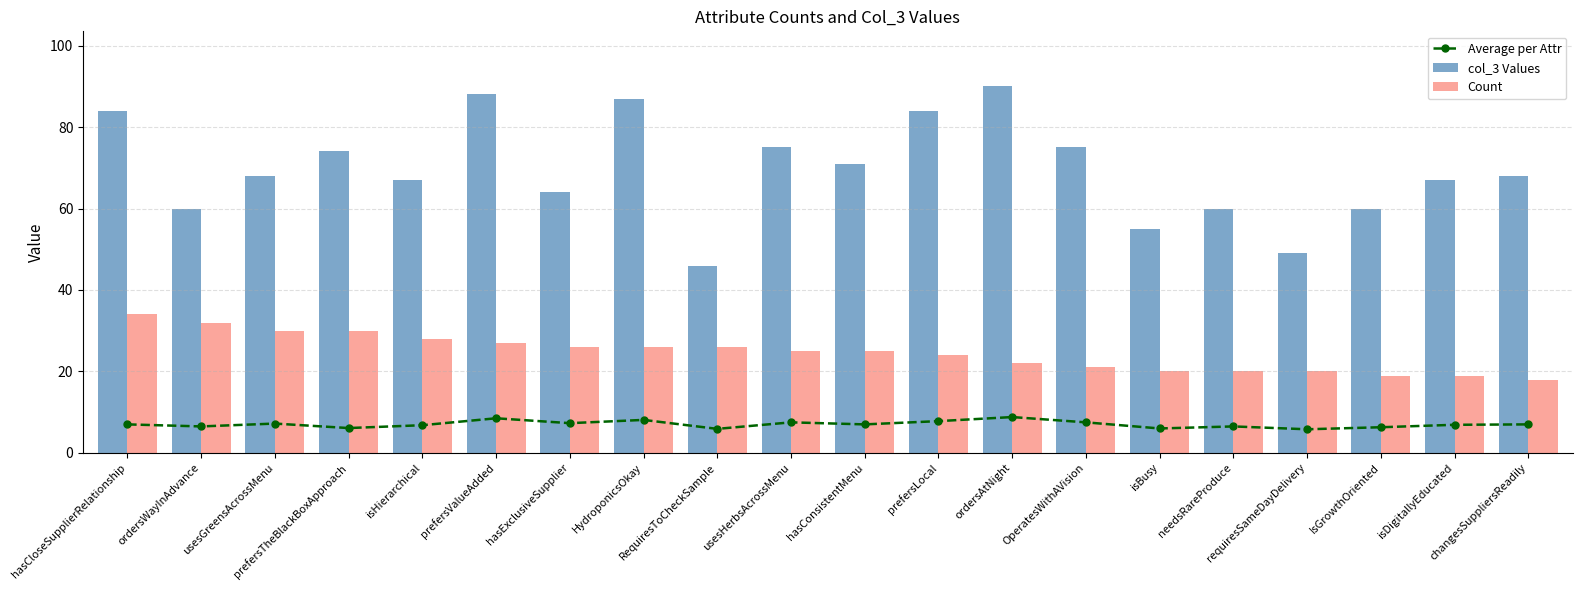

What are all the series names shown in the legend?

Average per Attr, col_3 Values, Count